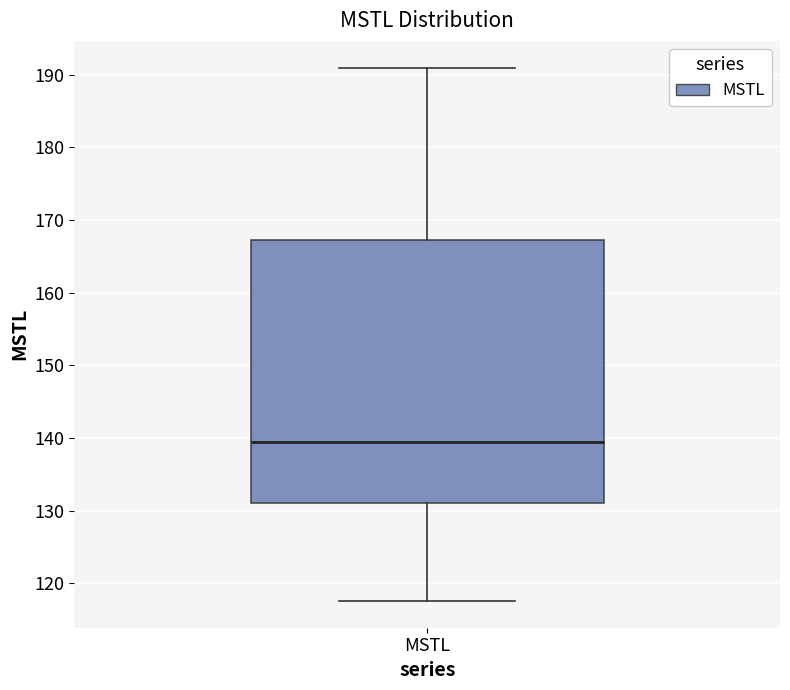

Read this box plot against the y-axis: the position of the median line, the range covered by the box, and the ends of both whiskers. The values are not printed on the chart, so give them approximately, as read against the axis.

median 139, box 131 to 167, whiskers 118 to 191